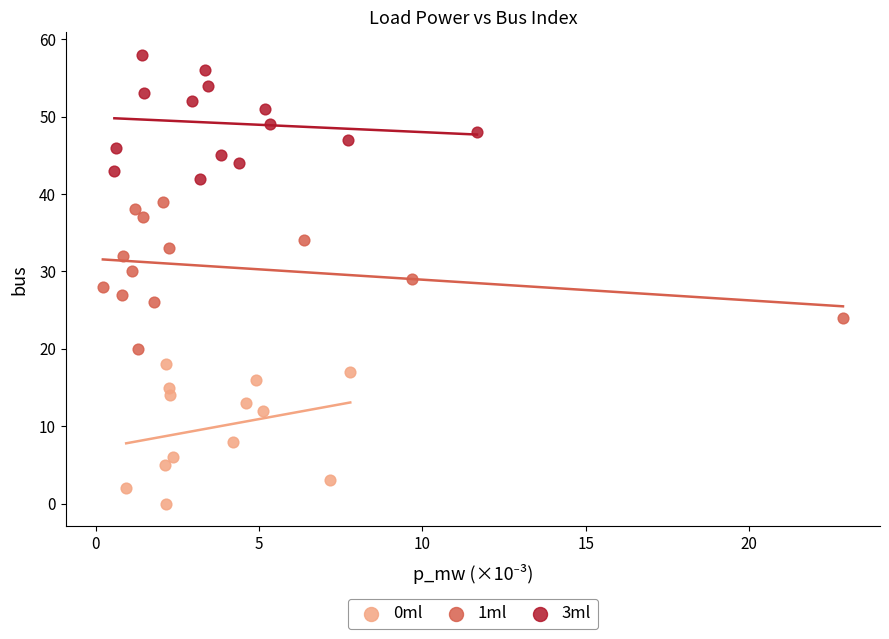

What are all the series names shown in the legend?

0ml, 1ml, 3ml